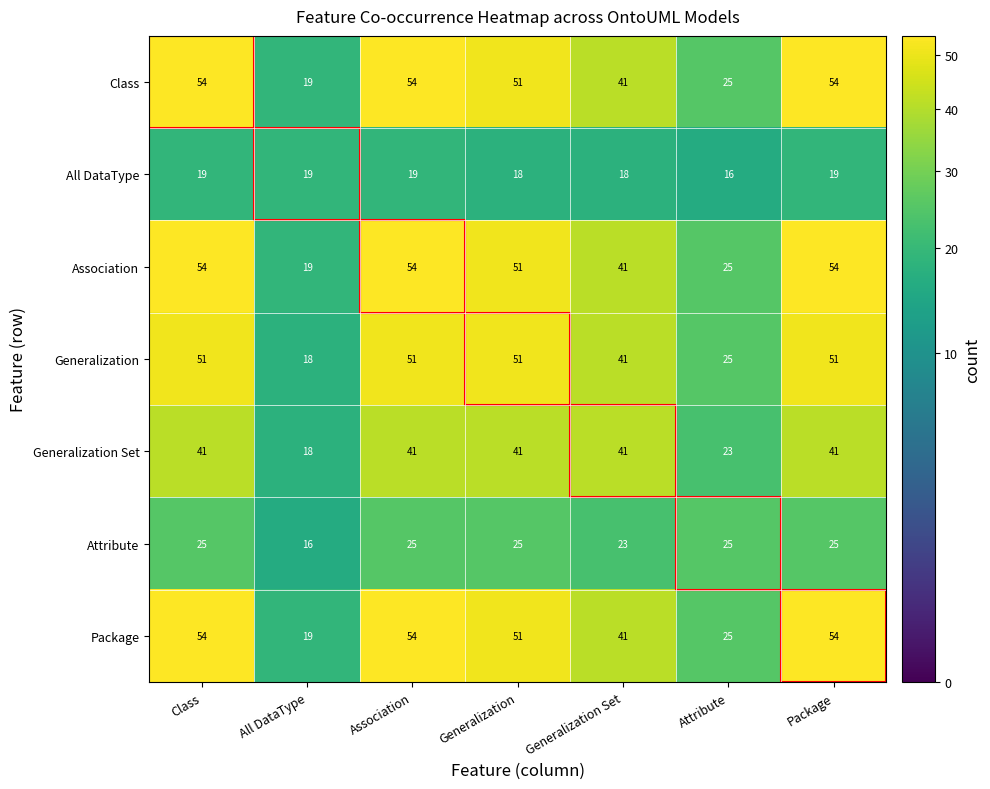

At how many categories does at least one series exceed 40?

5